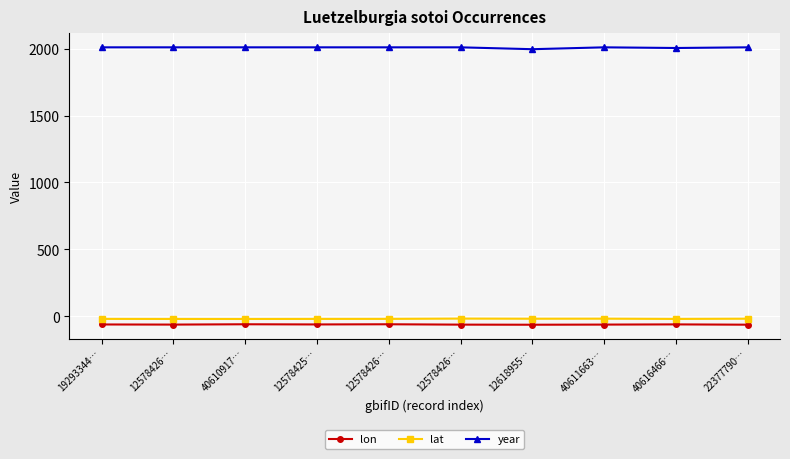

True or false: year has more than 2 points higher than both neighbors.

False